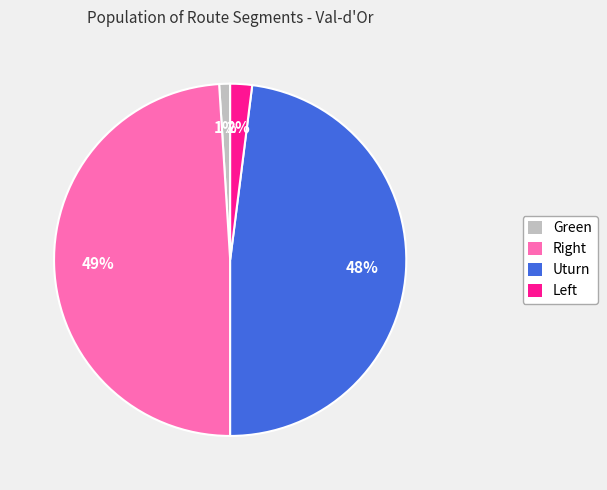

What percentage is the Green slice, to the nearest percent?

1%